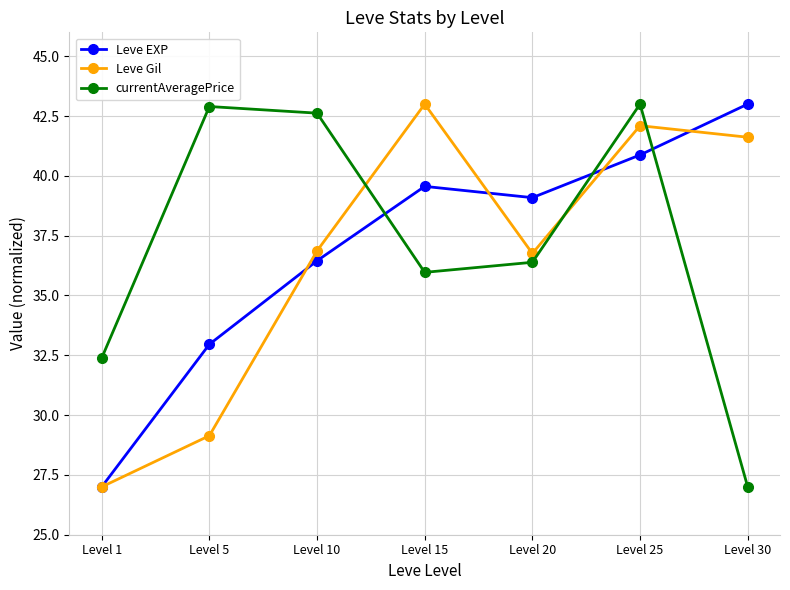

Reading left to right, what are all the values shown in this chart?

Leve EXP: Level 1=27.0	Level 5=33.0	Level 10=36.5	Level 15=39.6	Level 20=39.1	Level 25=40.9	Level 30=43.0
Leve Gil: Level 1=27.0	Level 5=29.1	Level 10=36.9	Level 15=43.0	Level 20=36.8	Level 25=42.1	Level 30=41.6
currentAveragePrice: Level 1=32.4	Level 5=42.9	Level 10=42.6	Level 15=36.0	Level 20=36.4	Level 25=43.0	Level 30=27.0